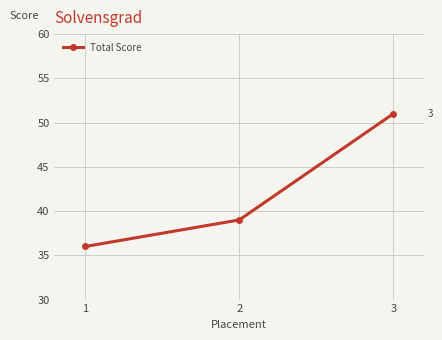

Reading right to left, what are all the values shown in this chart?

3=51	2=39	1=36